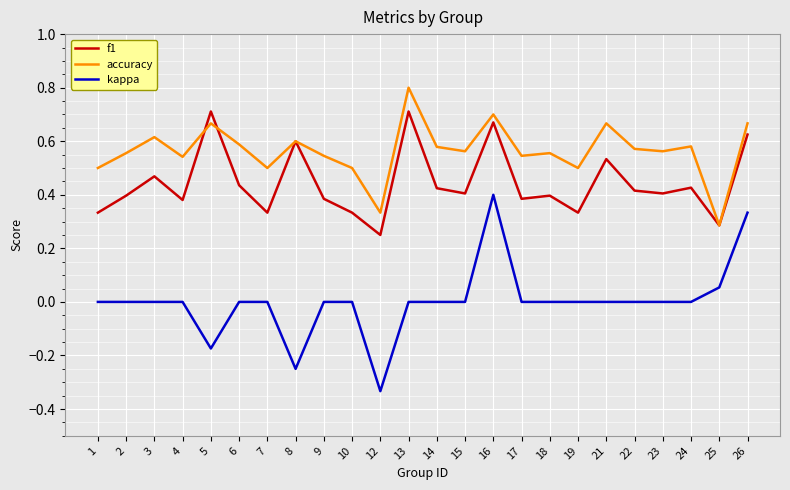

What is the total value across all series at 4?

0.9